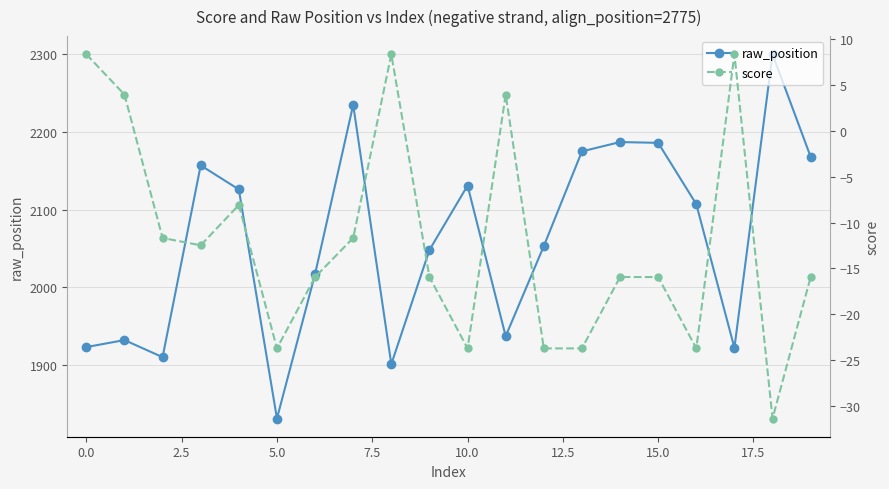

Is this an area chart (filled region under the line)?

No